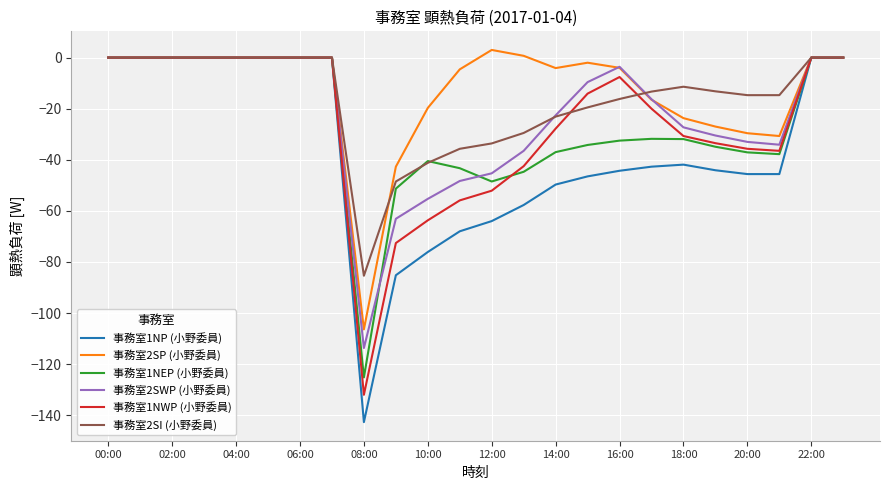

Which series has the largest range (max minus min)?

事務室1NP (小野委員)